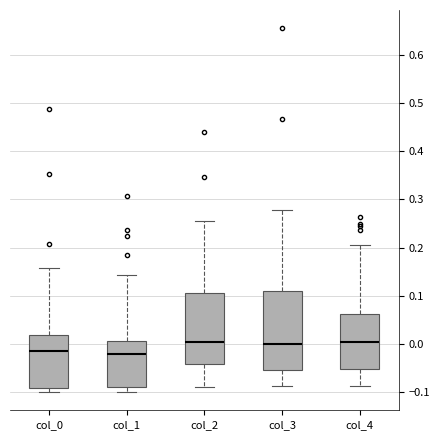

Which box is the tallest, from its lower edge to its upper edge?

col_3